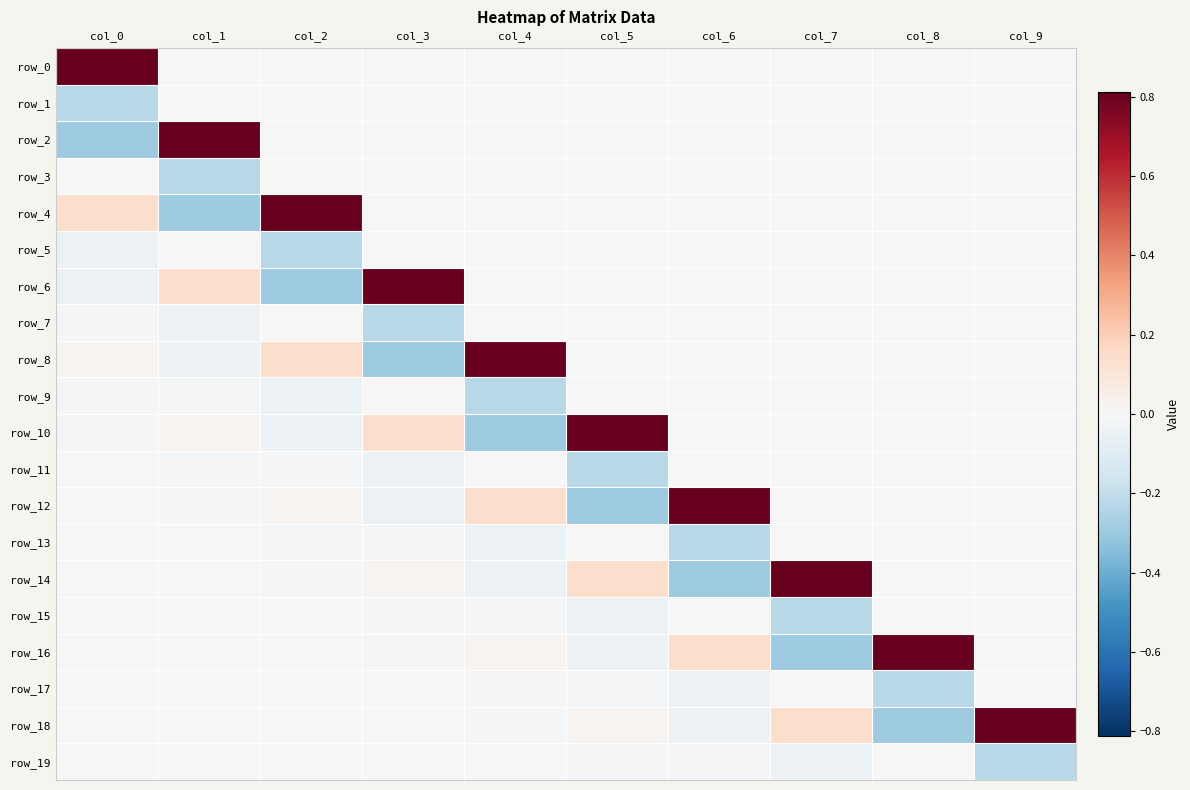

Between col_5 and col_2, which is larger?

col_5